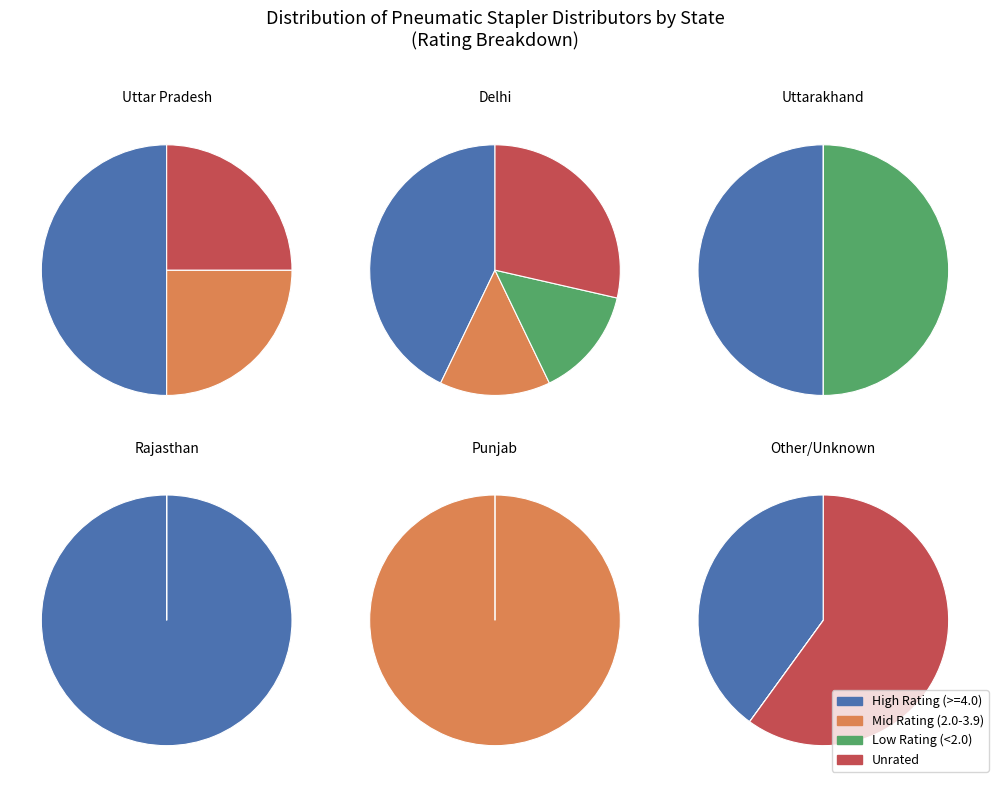

Which category has the biggest portion of the pie?

Uttar Pradesh